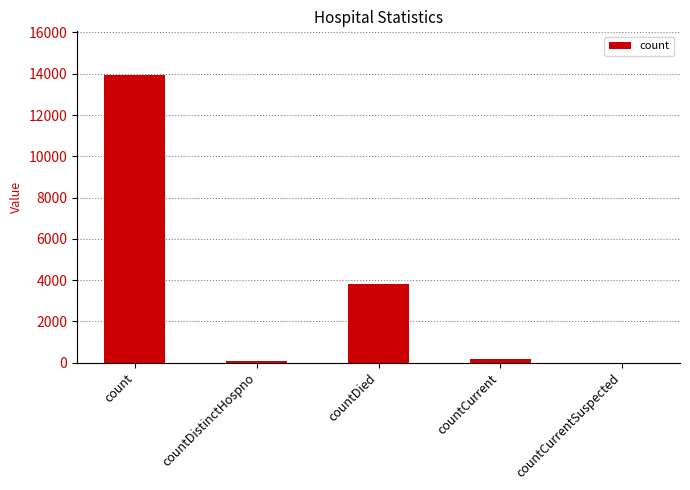

The chart shows a value of 0 at countCurrentSuspected. True or false?

True